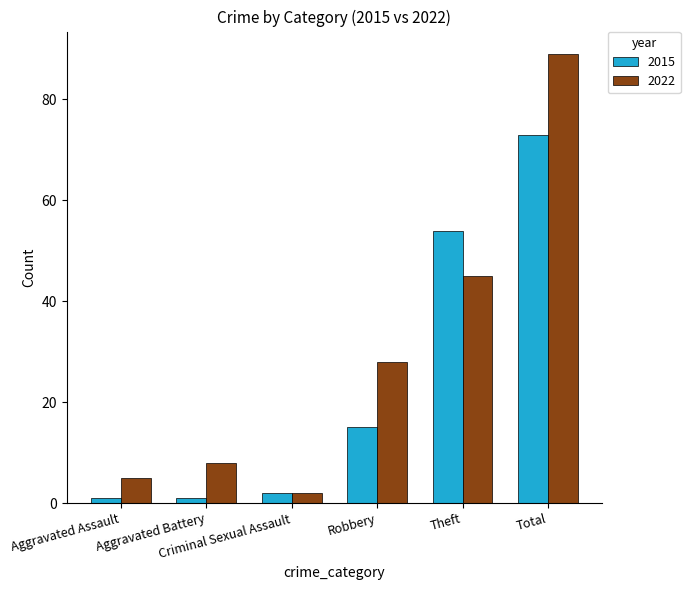

Which series changed the most between Aggravated Assault and Theft?

2015